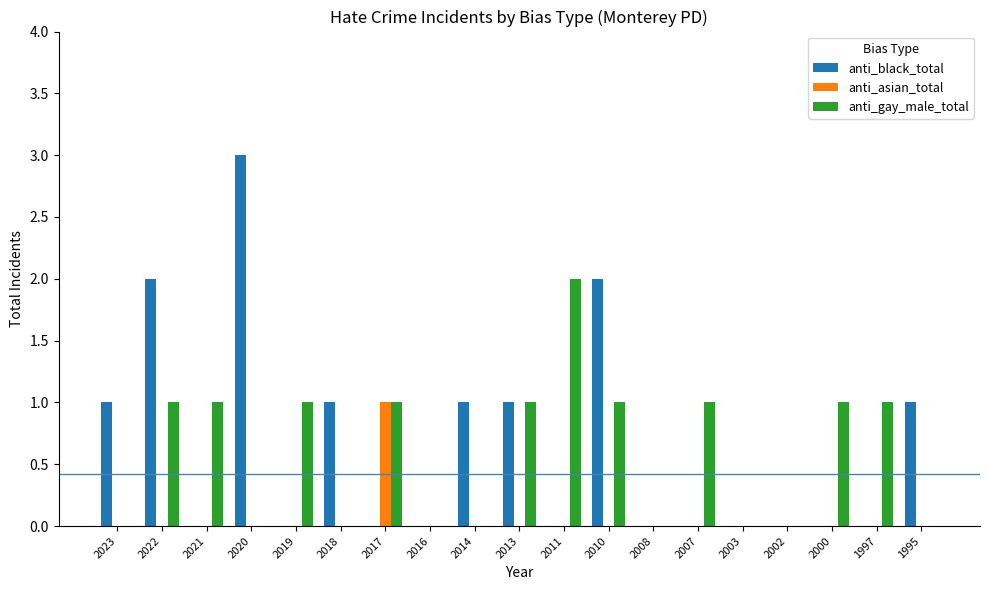

True or false: anti_asian_total has a value of 0 at 2002.

True